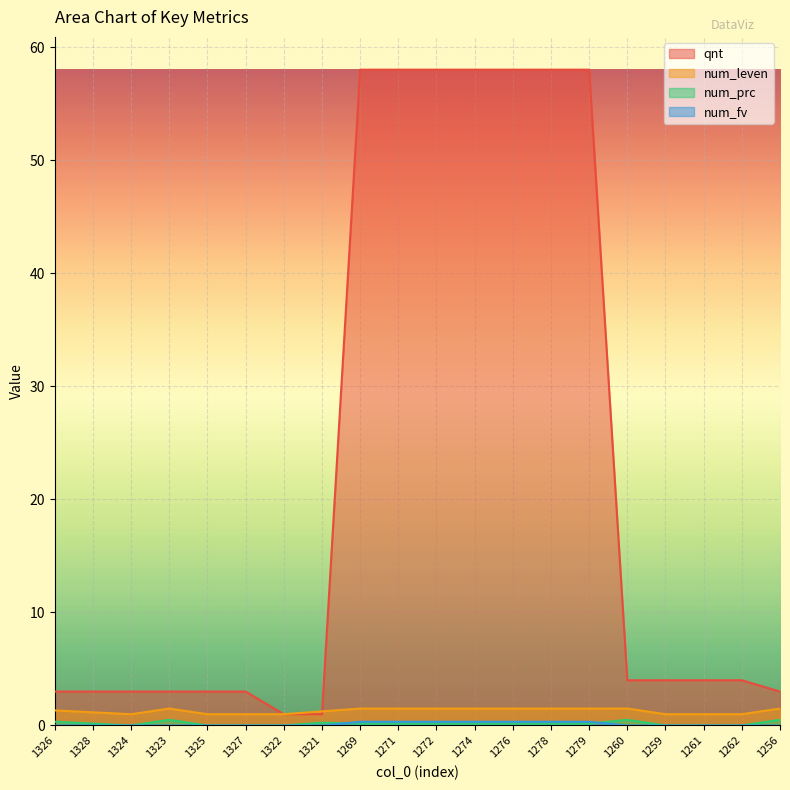

True or false: qnt has more than 1 interior local peaks.

False